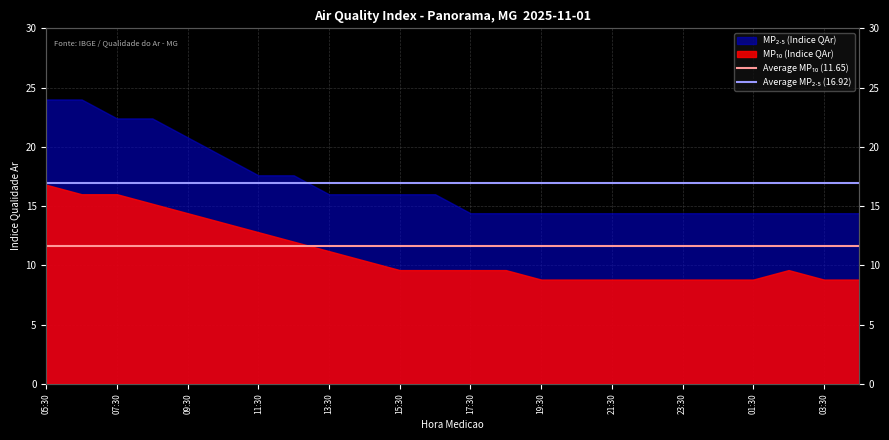

What is the value of the Average MP₂.₅ (16.92) point at the 2nd from the left?

16.9